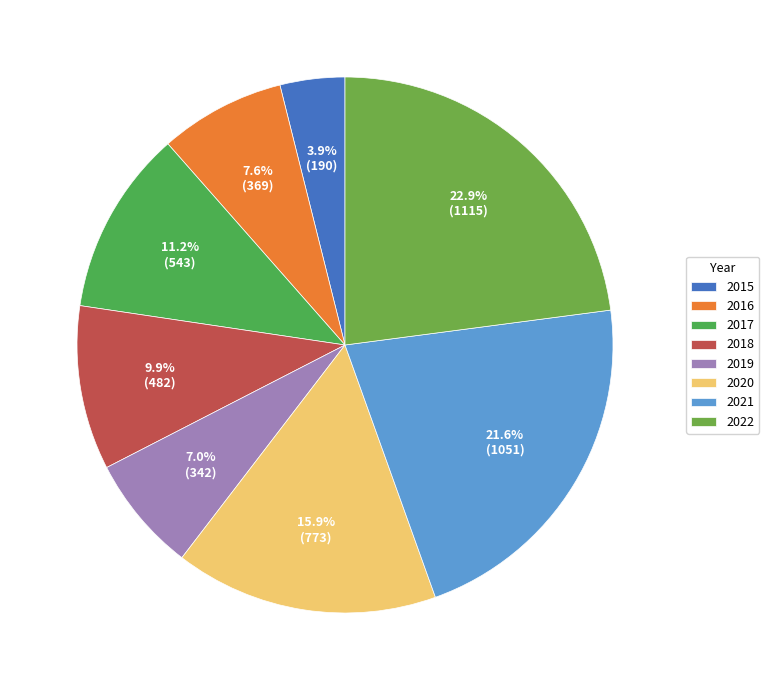

What percentage is NOT represented by 2016?

92.4%